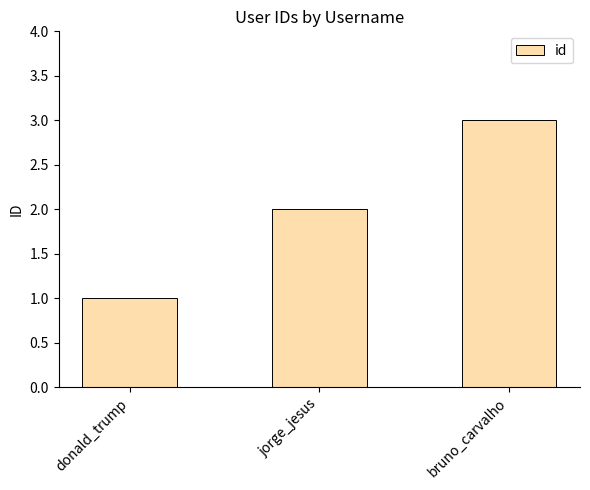

At which label is the value closest to 2?

jorge_jesus